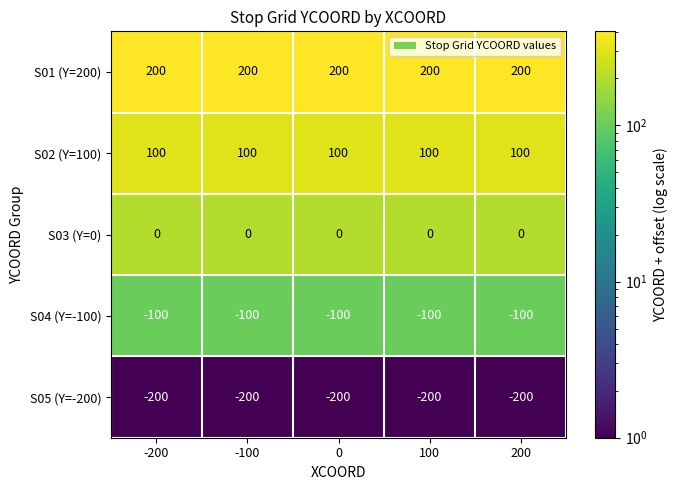

What value does the S01 (Y=200) series have at 100?

200